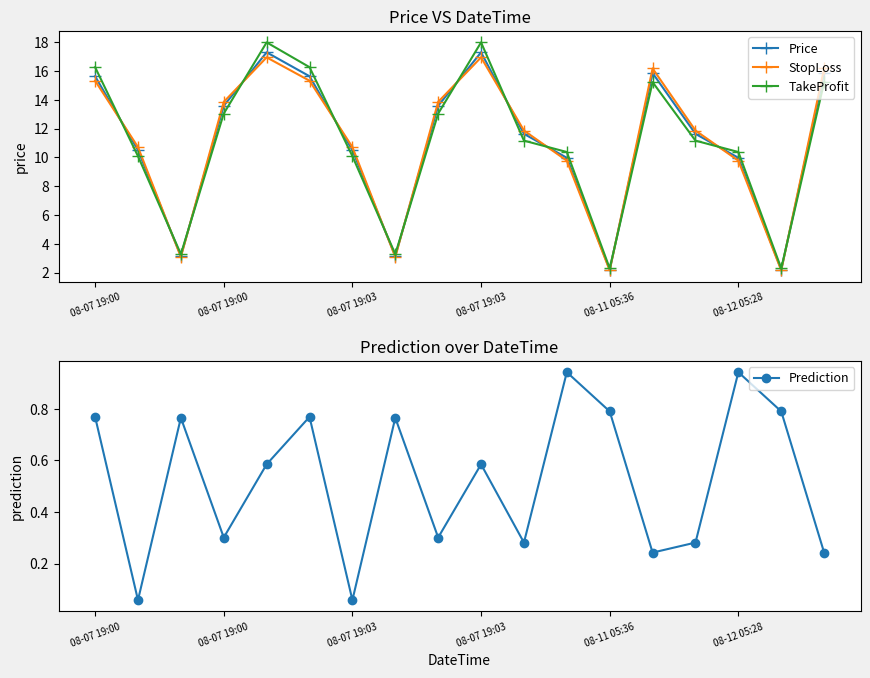

What is the value of the Price point at the 4th from the left?

3.1